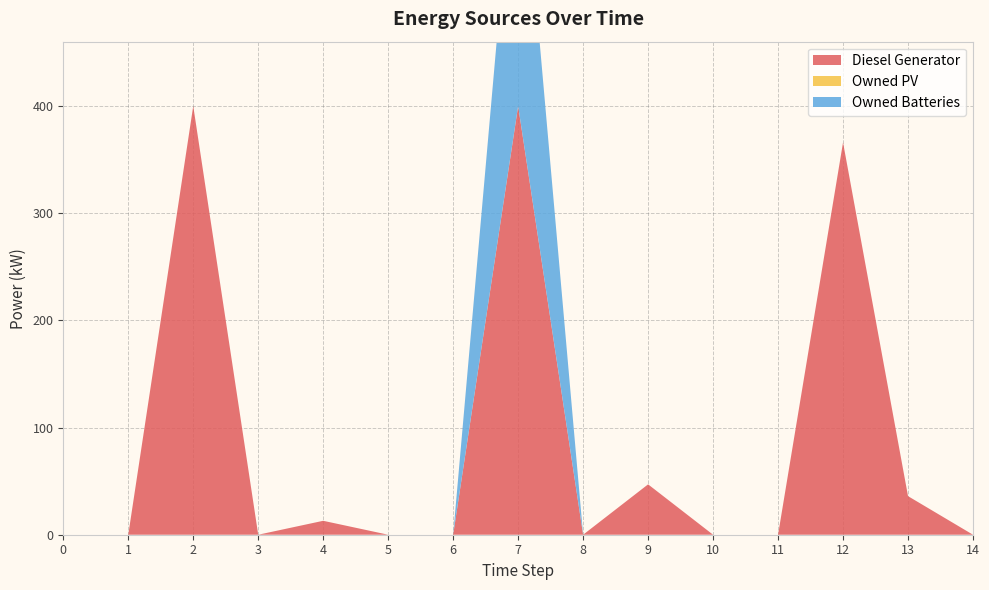

Reading left to right, extract all data points from this chart.

Diesel Generator: 0.0	0.0	400.0	0.0	13.0	0.0	0.0	400.0	0.0	47.0	0.0	0.0	366.0	36.0	0.0
Owned PV: 0.0	0.0	0.0	0.0	0.0	0.0	0.0	0.0	0.0	0.0	0.0	0.0	0.0	0.0	0.0
Owned Batteries: 0.0	0.0	0.0	0.0	0.0	0.0	0.0	287.0	0.0	0.0	0.0	0.0	0.0	0.0	0.0